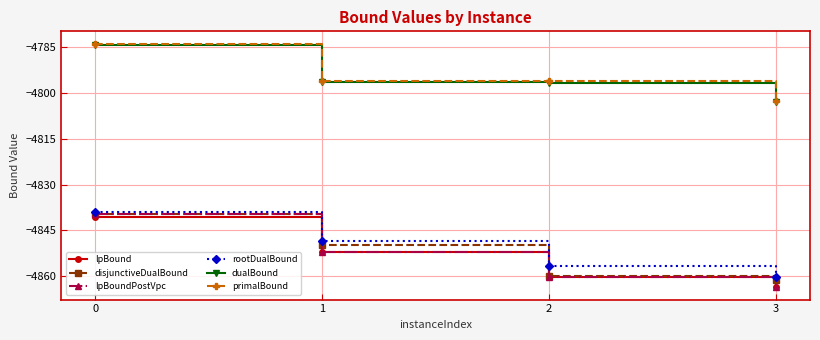

What is the total value across all series at 2?

-29029.9